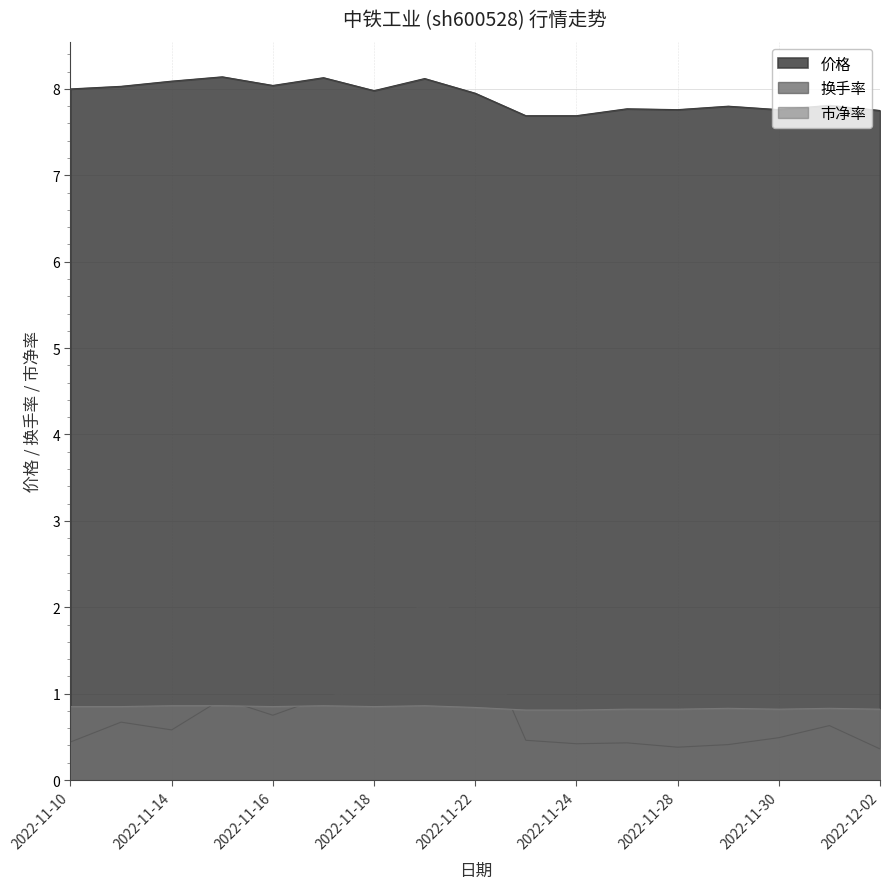

Which series has the widest spread of values?

换手率